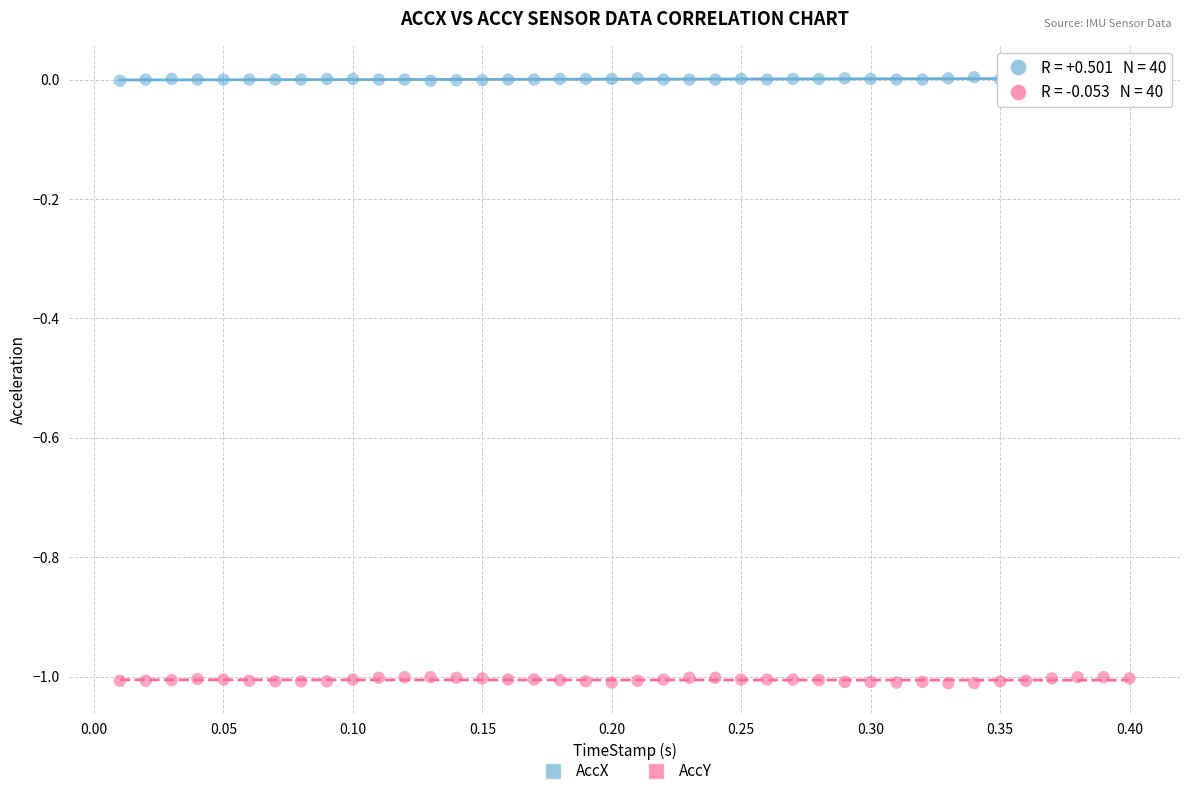

Which series contains the lowest Y value?

AccY